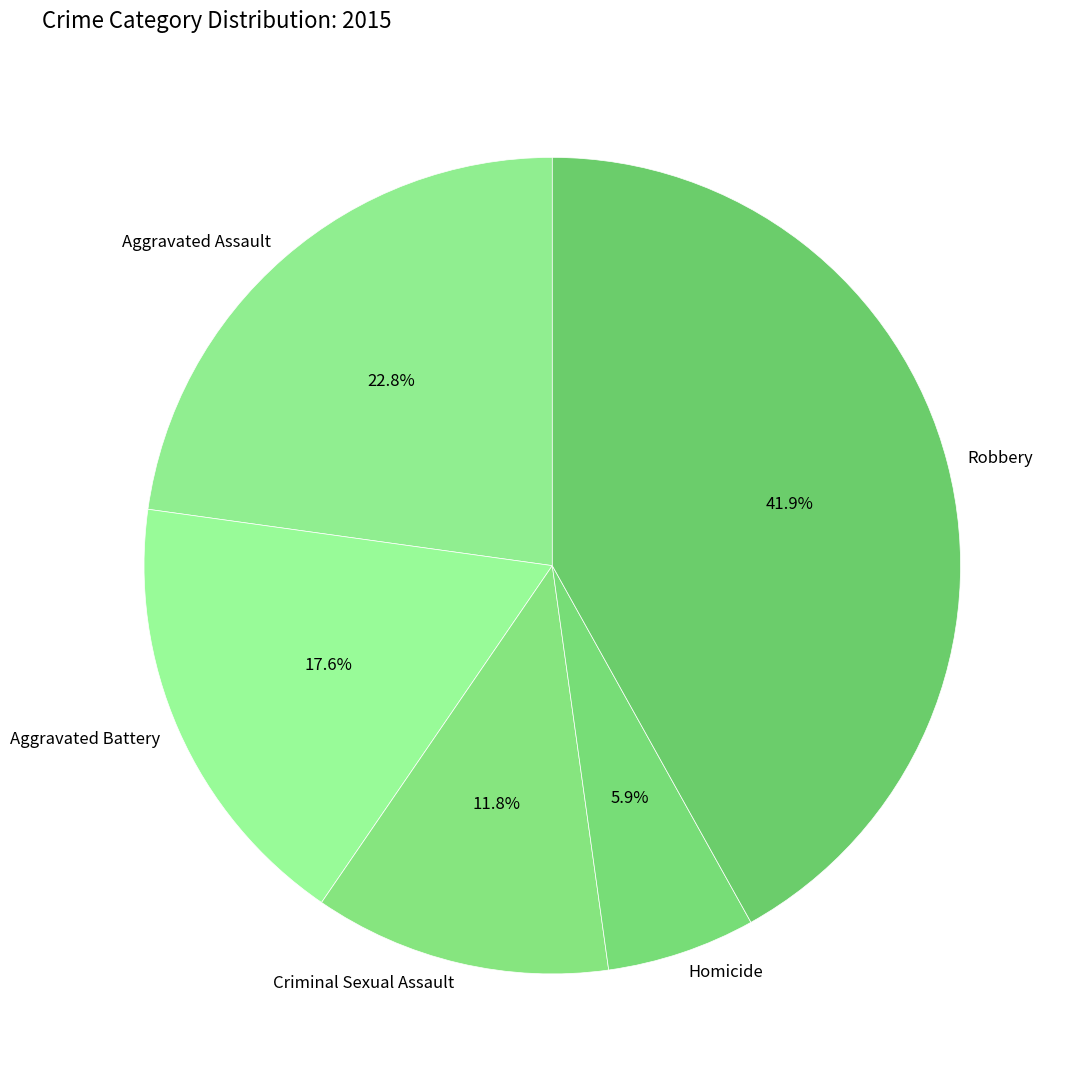

Which category has the biggest portion of the pie?

Robbery